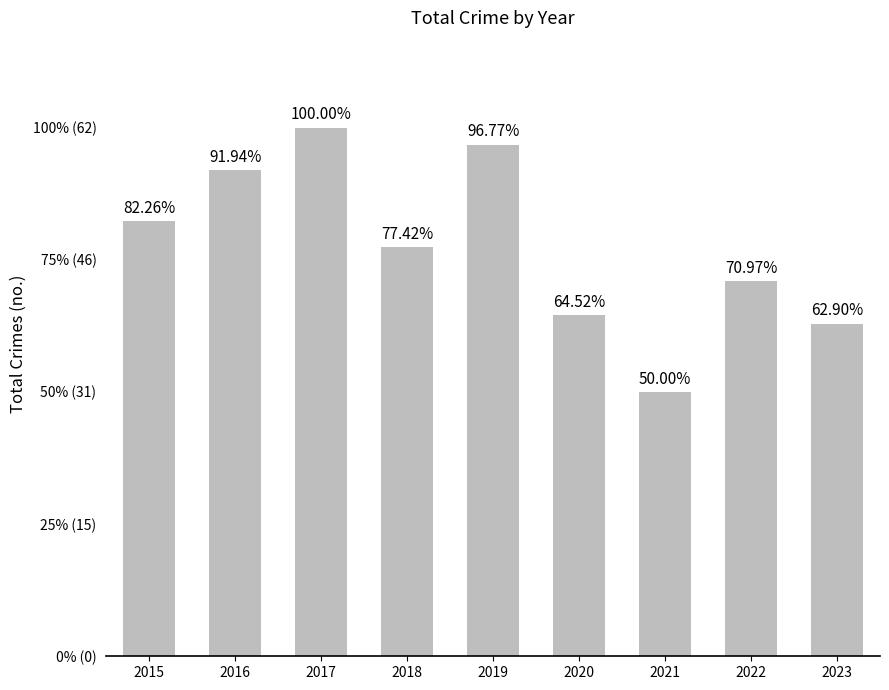

Are the bars horizontal?

No